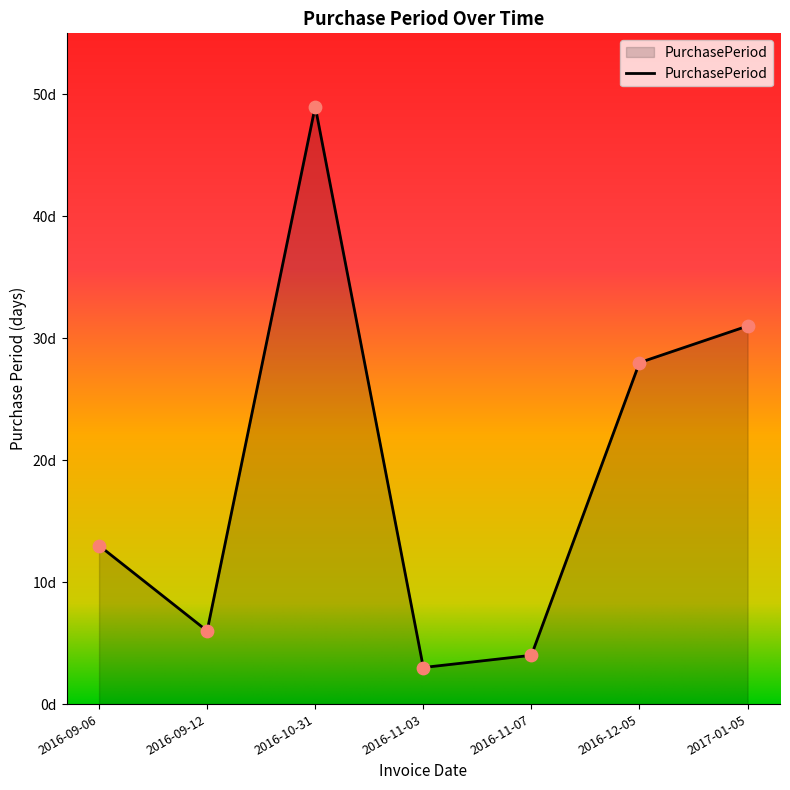

Is this an area chart (filled region under the line)?

Yes